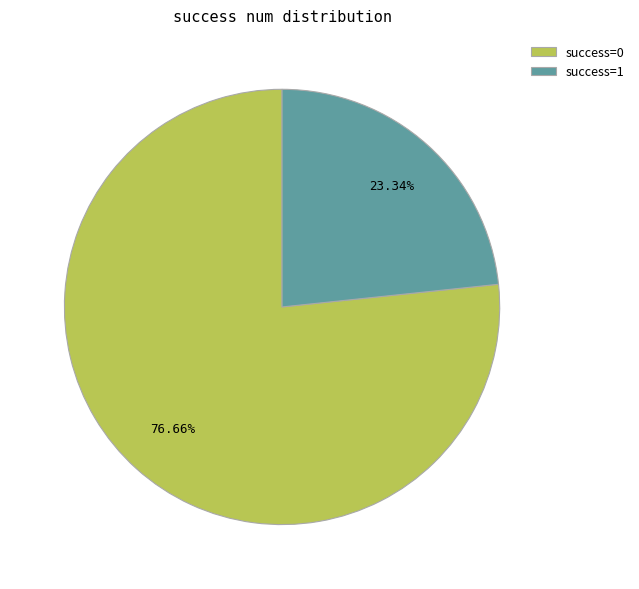

Is the sum of success=1 and success=0 greater than half?

Yes